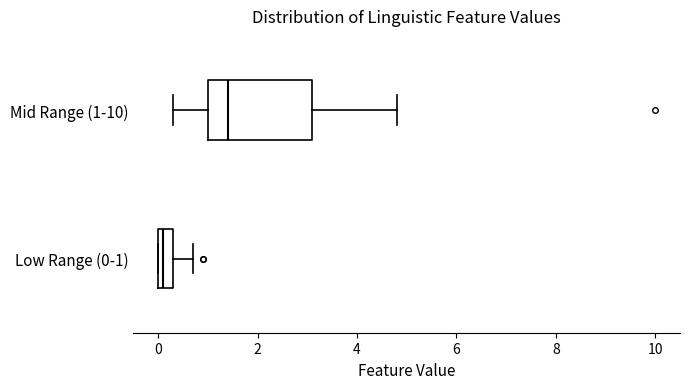

Which box's median line is the furthest to the left?

Low Range (0-1)